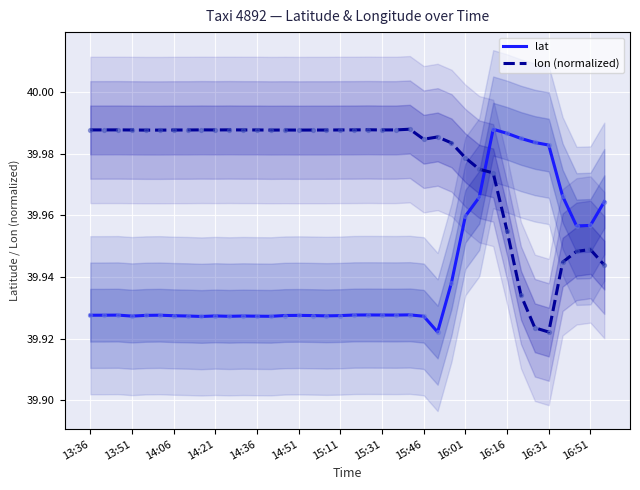

What is the total value across all series at 34?

79.9